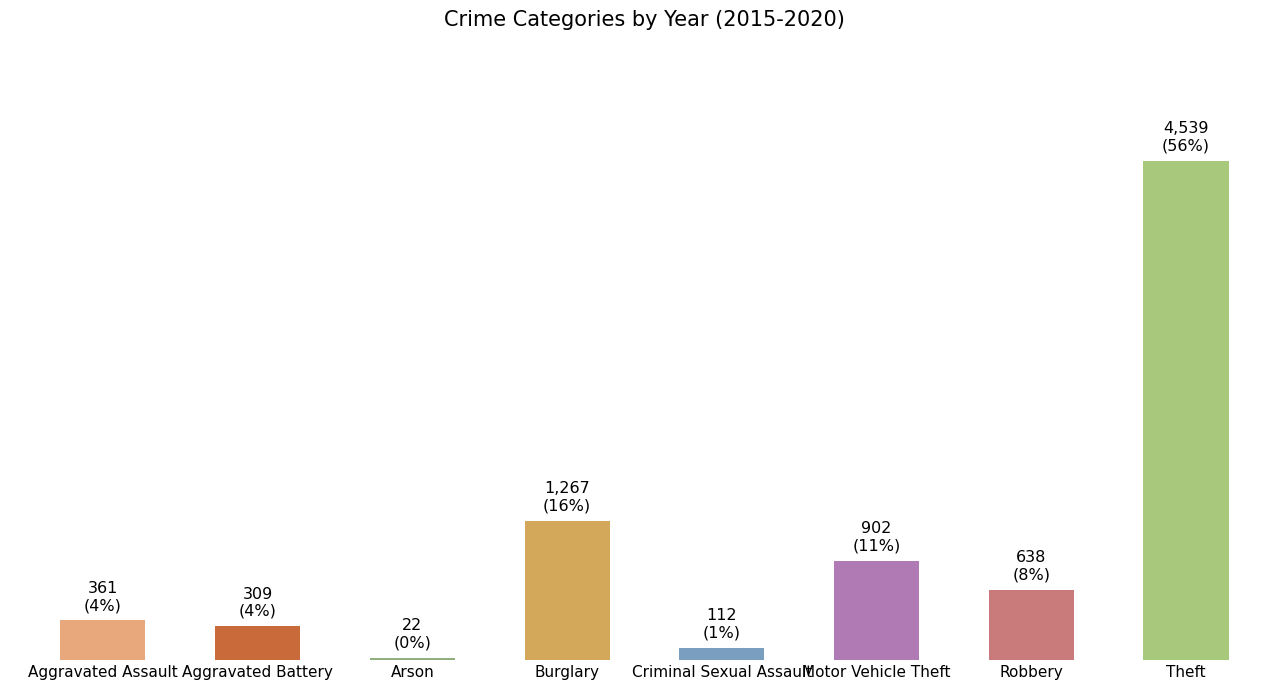

What is the minimum value shown in the chart?

22